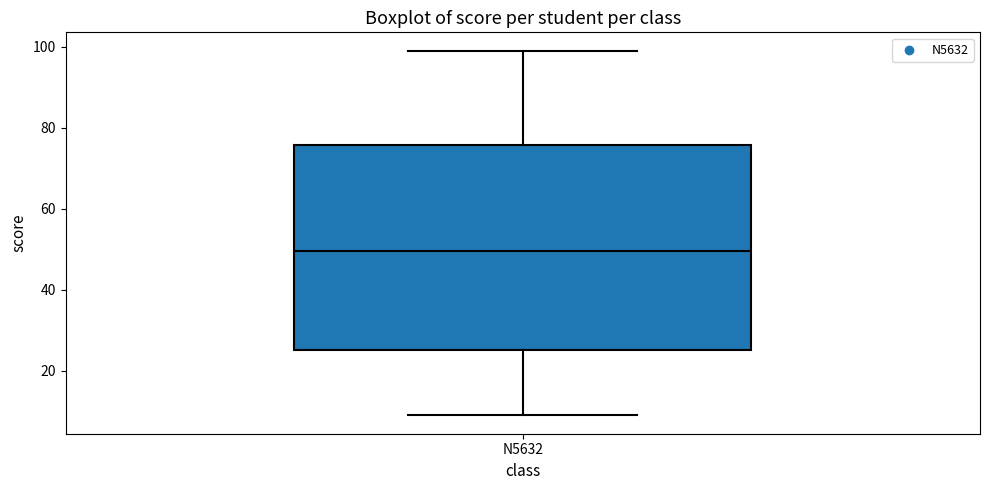

Read this box plot against the y-axis: the position of the median line, the range covered by the box, and the ends of both whiskers. The values are not printed on the chart, so give them approximately, as read against the axis.

median 50, box 26 to 76, whiskers 10 to 100